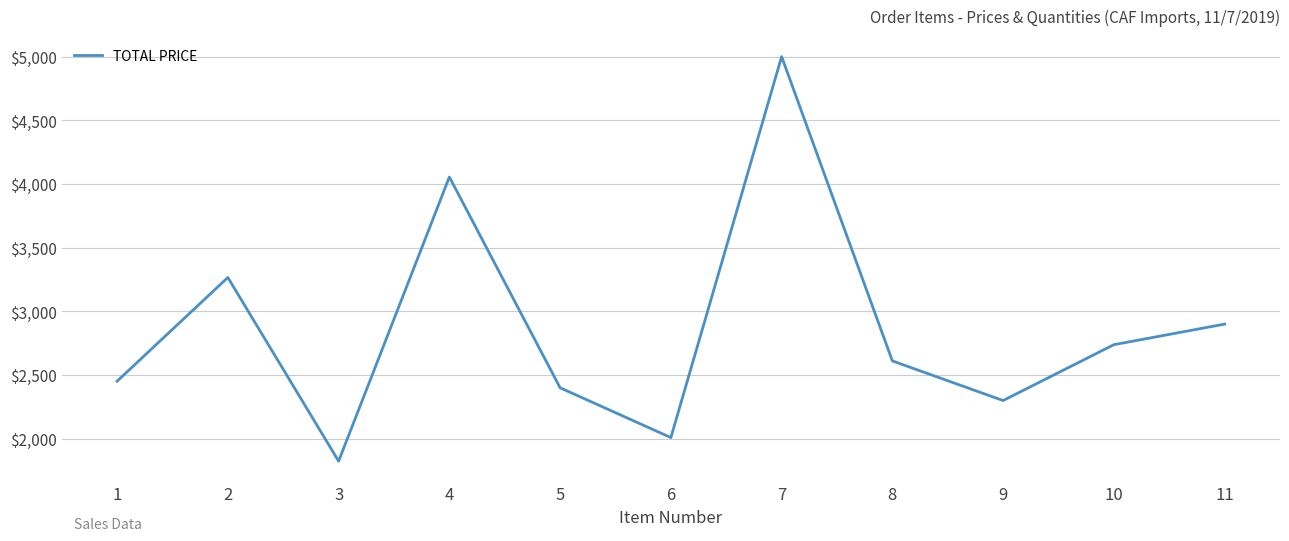

Reading right to left, transcribe all the data shown in this chart.

2900.0	2738.5	2300.0	2611.0	5000.0	2009.2	2400.0	4055.0	1824.0	3266.1	2451.8